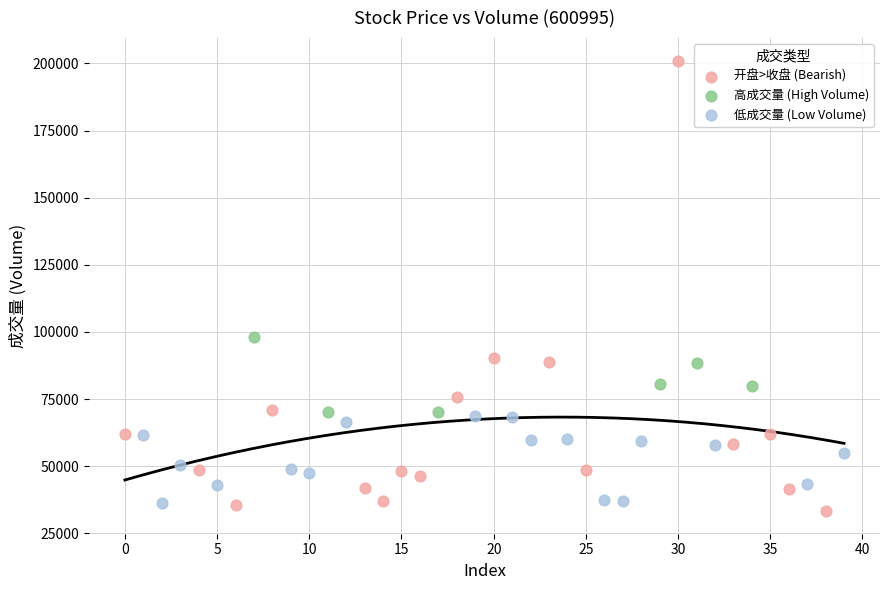

Which series has the widest spread of Y values?

开盘>收盘 (Bearish)